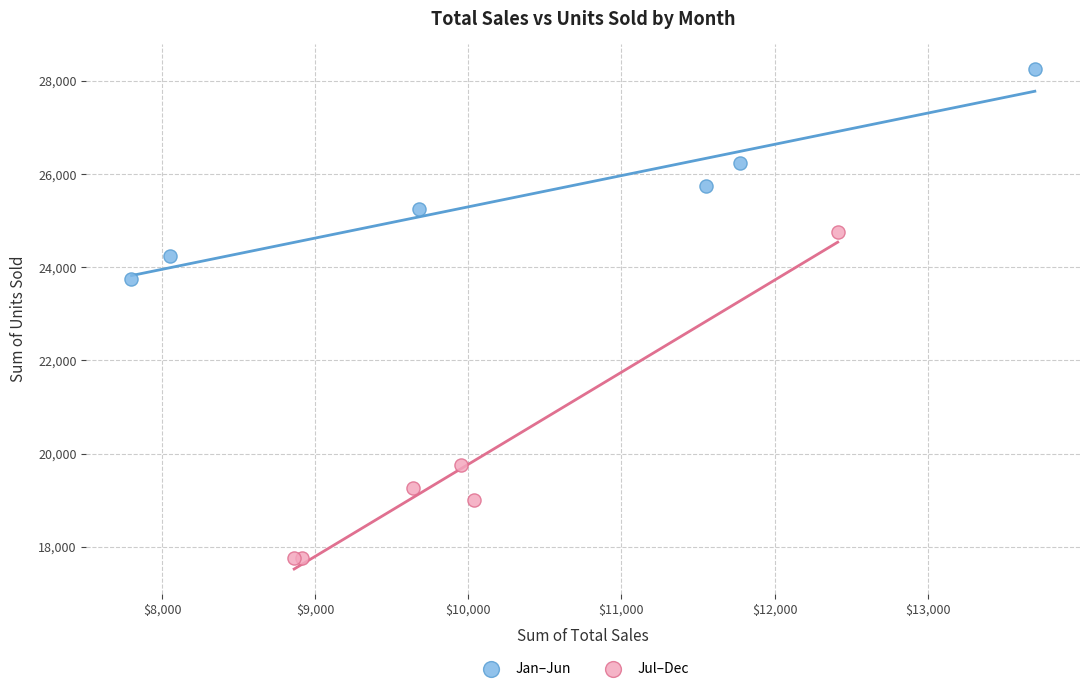

Which series contains the lowest Y value?

Jul–Dec